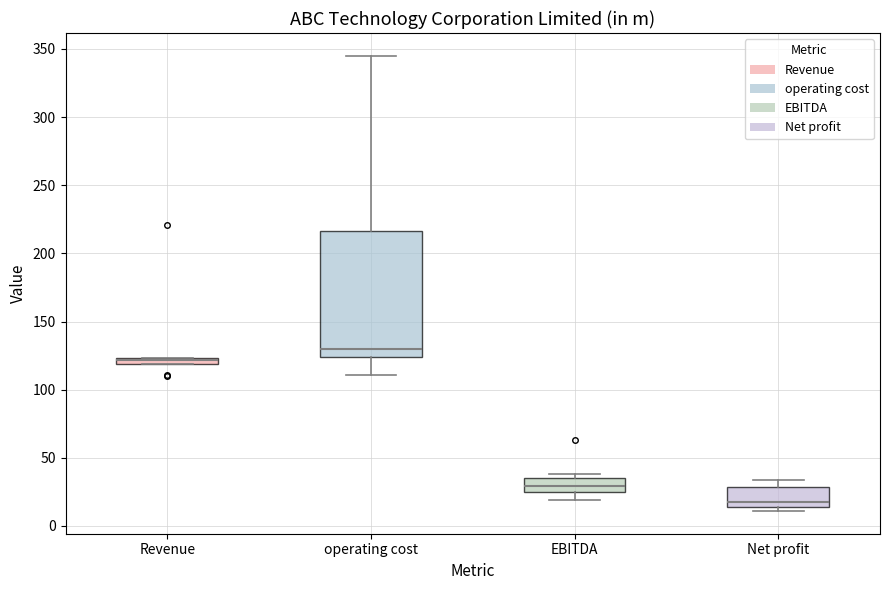

Which box is the tallest, from its lower edge to its upper edge?

operating cost